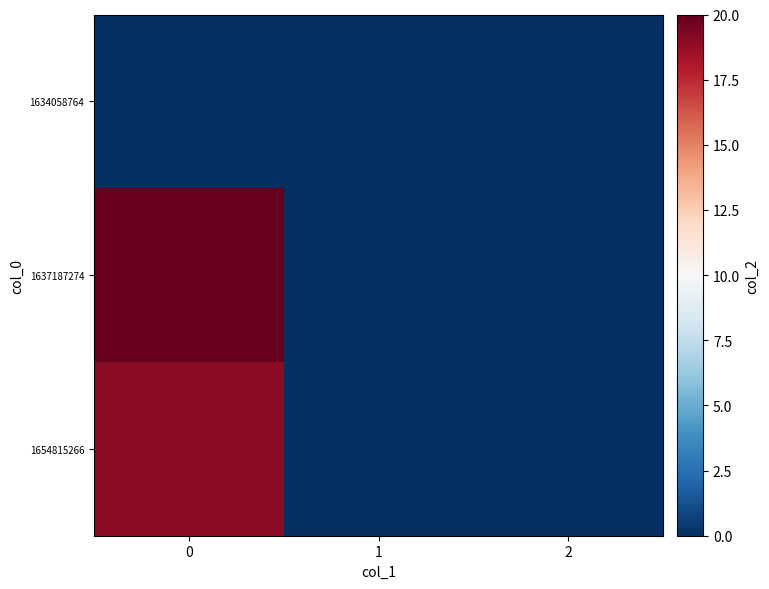

Reading right to left, transcribe all the data shown in this chart.

1634058764: 2=0	1=0	0=0
1637187274: 2=0	1=0	0=20
1654815266: 2=0	1=0	0=19